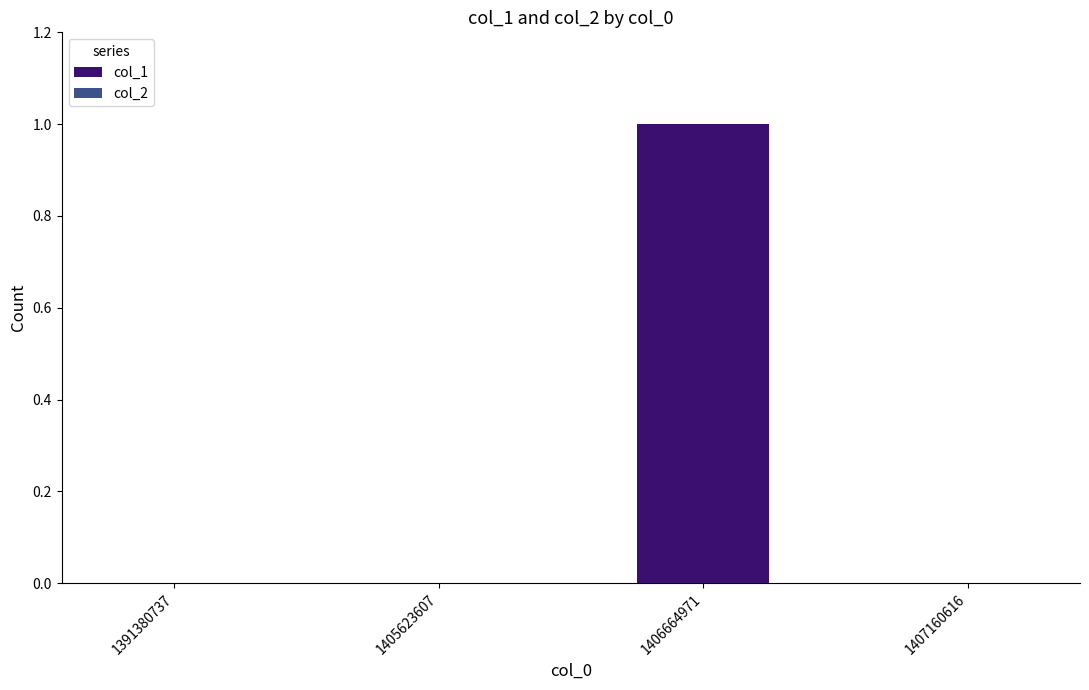

Which has a higher value, 1391380737 or 1406664971?

1406664971